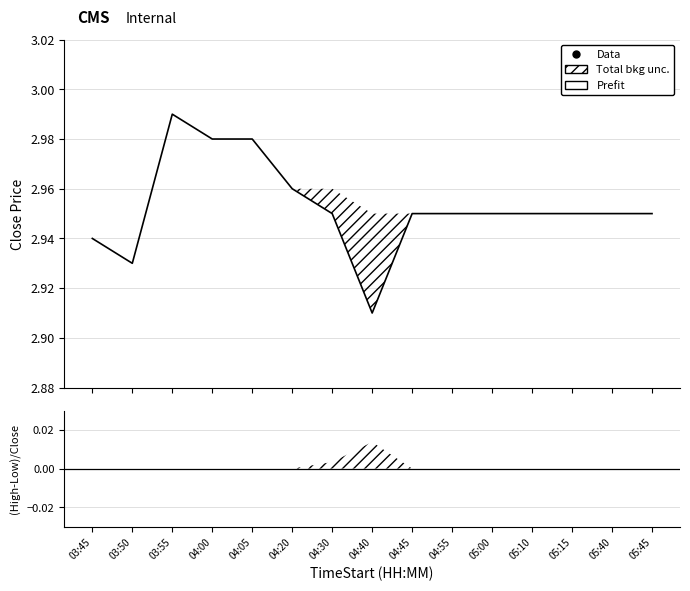

At which label is the value closest to 2?

04:40